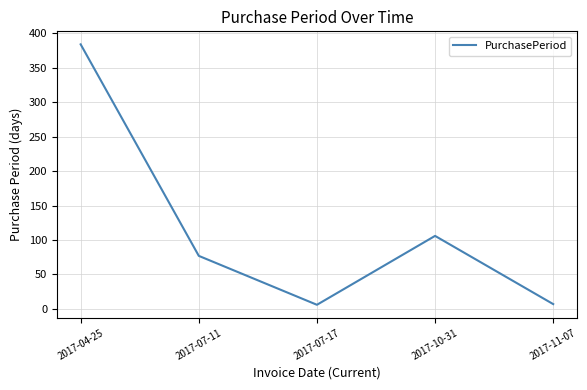

True or false: there are more than 1 points higher than both neighbors.

False